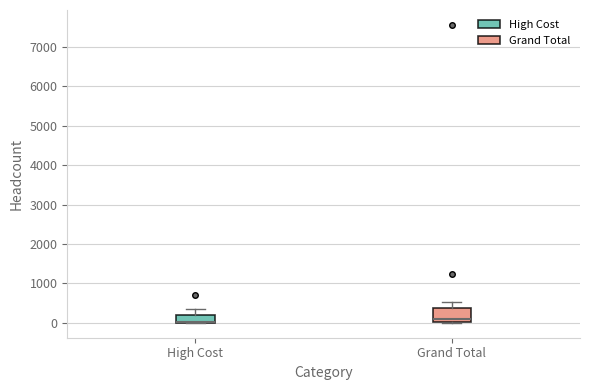

Which box is the tallest, from its lower edge to its upper edge?

Grand Total